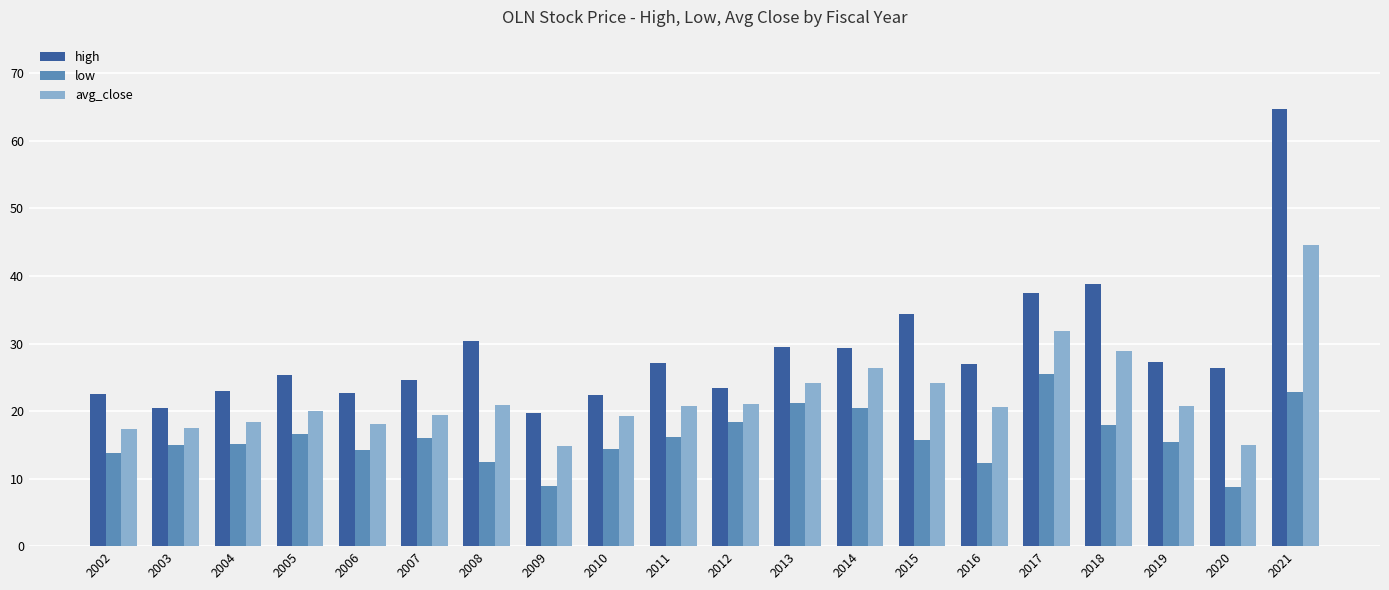

Does the chart contain stacked bars?

No